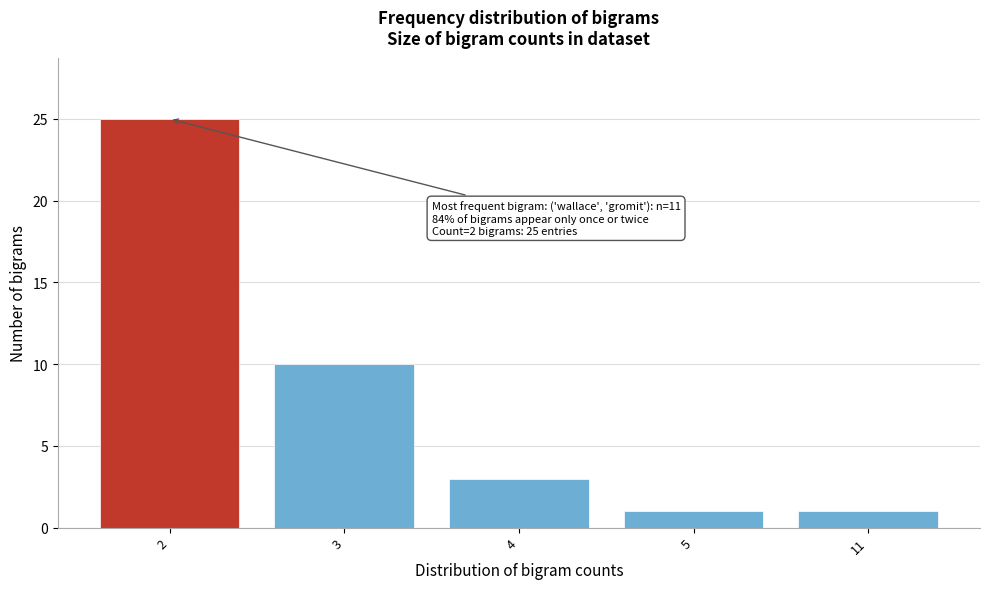

Reading left to right, transcribe all the data shown in this chart.

25	10	3	1	1